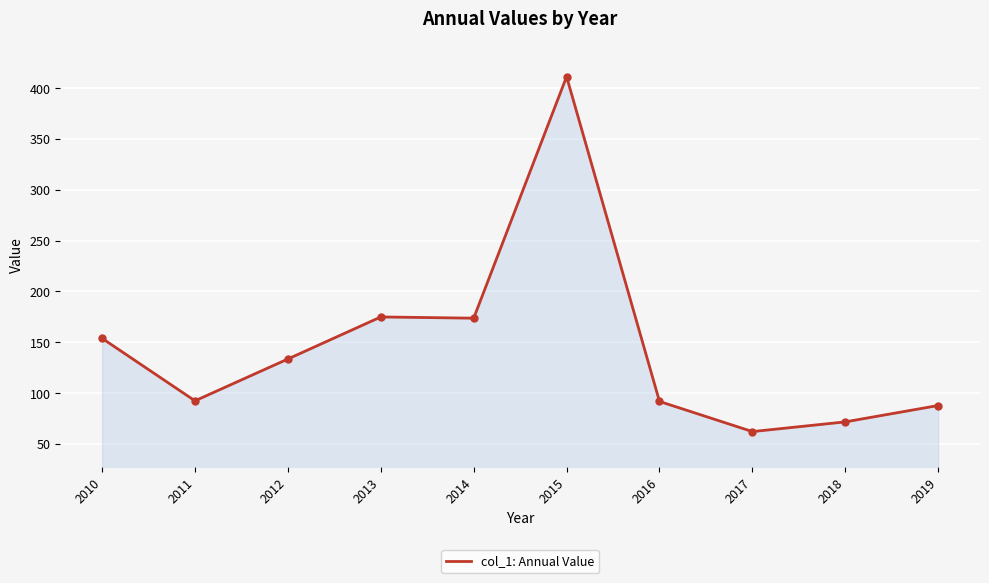

What is the approximate value at 2011?

92.4